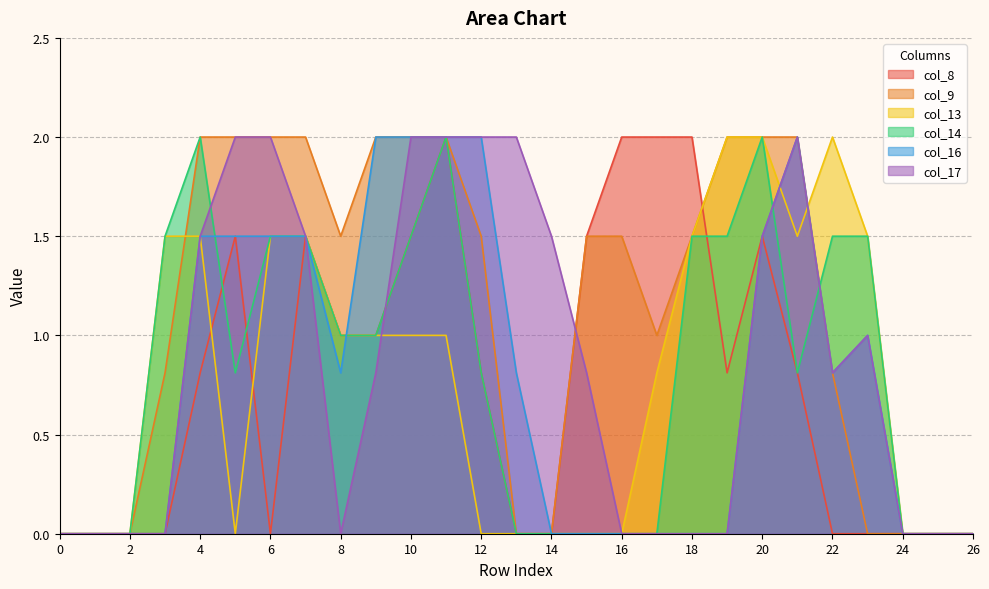

What is the sum of all col_16 values?

20.9